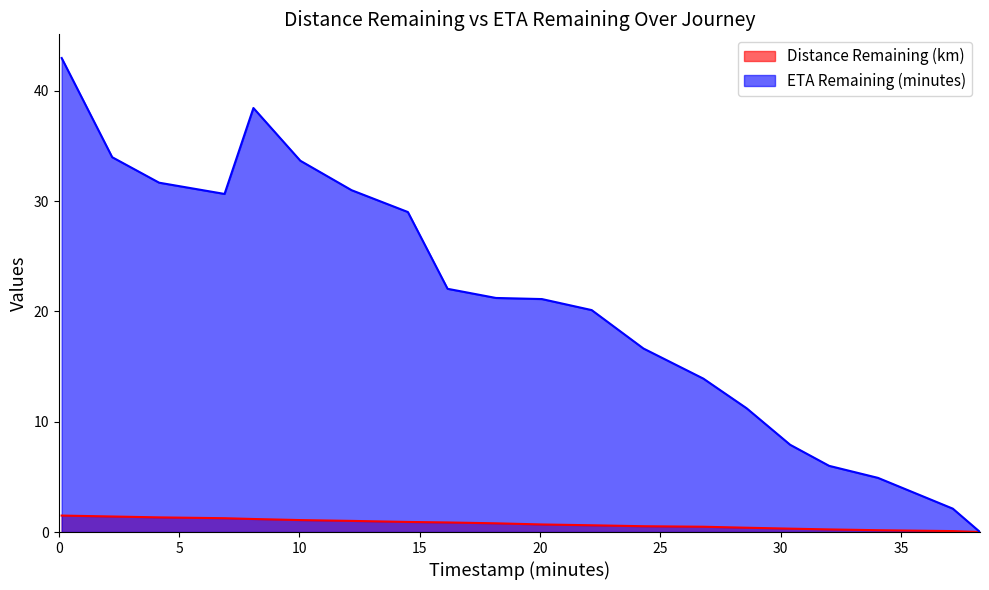

The Distance Remaining (km) series shows 0.4 at 28.59. True or false?

True